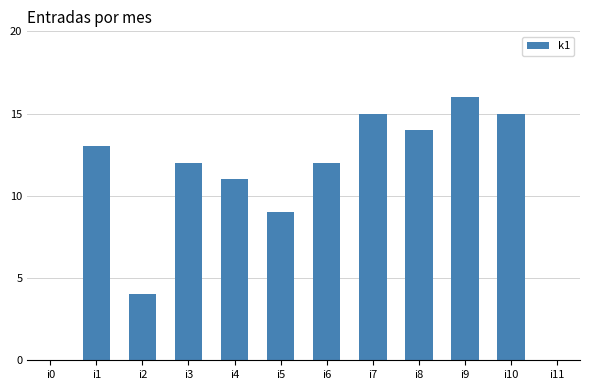

What is the sum of the values at i4 and i11?

11